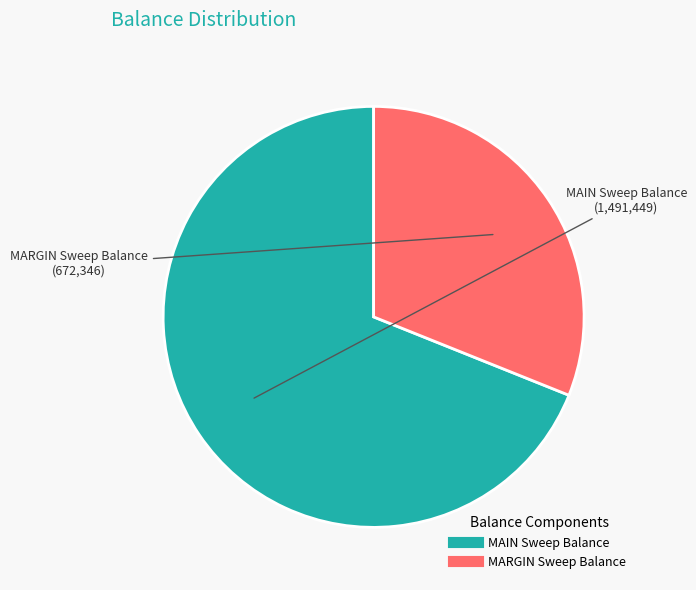

Does any single category account for the majority?

Yes